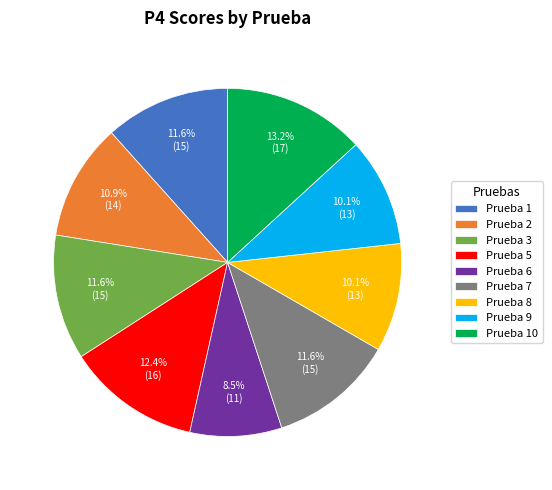

How many slices are in this pie chart?

9